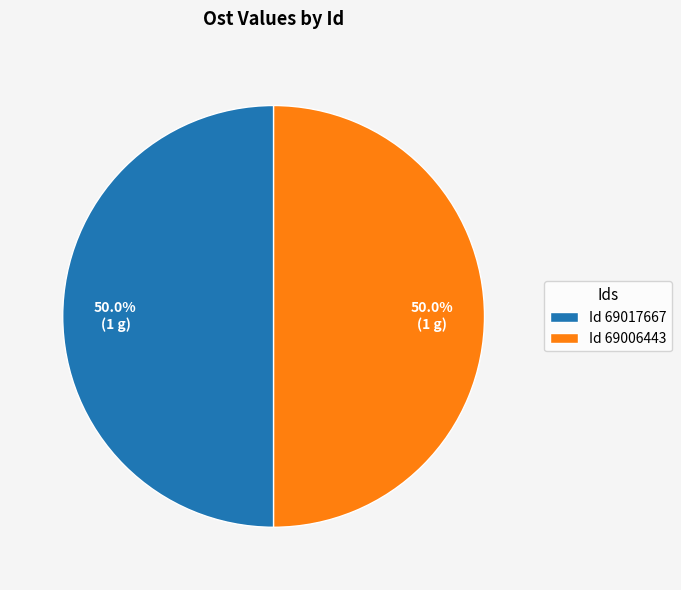

How many segments does this pie chart have?

2